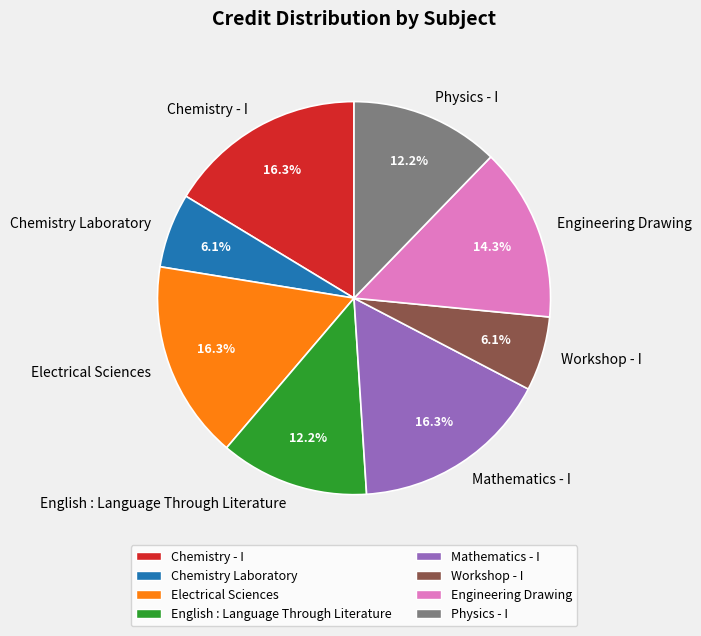

Approximately how many times larger is the value at Physics - I compared to Workshop - I?

2.0